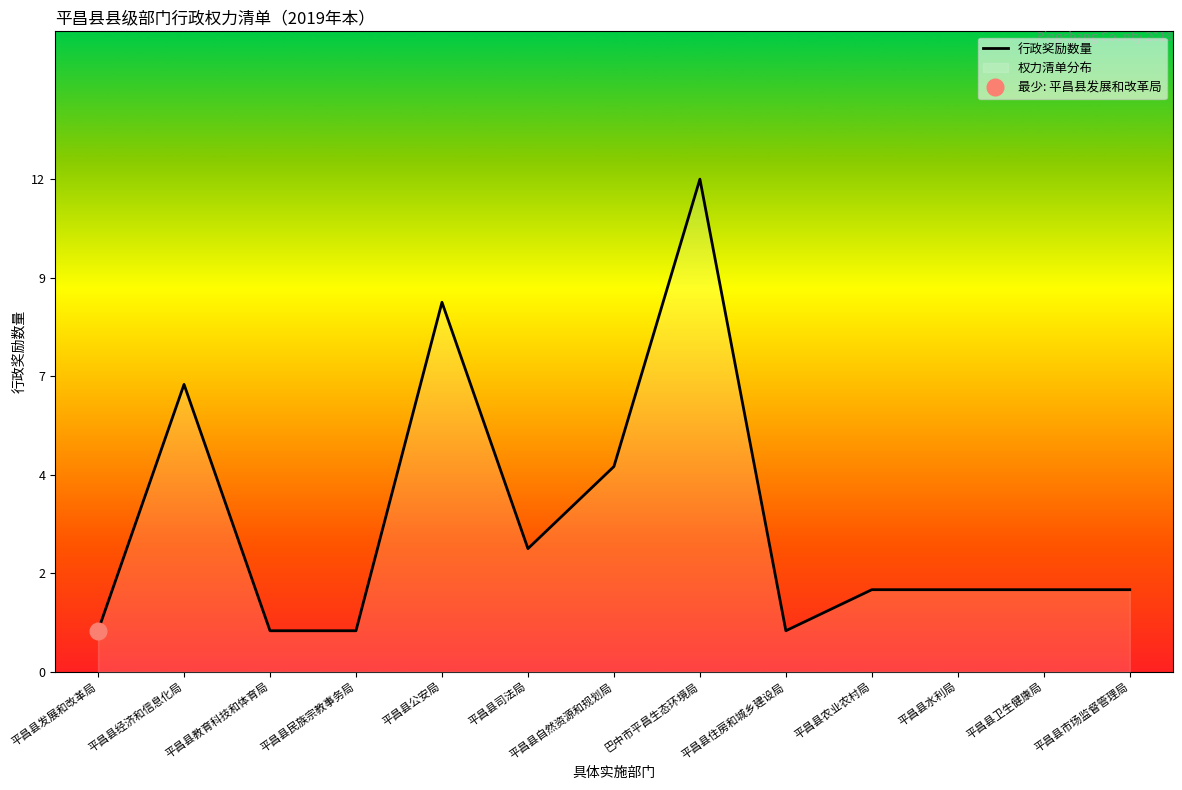

Reading right to left, extract all data points from this chart.

平昌县市场监督管理局=2	平昌县卫生健康局=2	平昌县水利局=2	平昌县农业农村局=2	平昌县住房和城乡建设局=1	巴中市平昌生态环境局=12	平昌县自然资源和规划局=5	平昌县司法局=3	平昌县公安局=9	平昌县民族宗教事务局=1	平昌县教育科技和体育局=1	平昌县经济和信息化局=7	平昌县发展和改革局=1